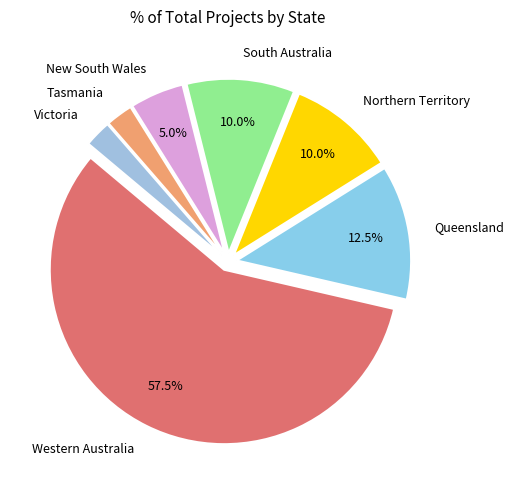

How many slices are in this pie chart?

7